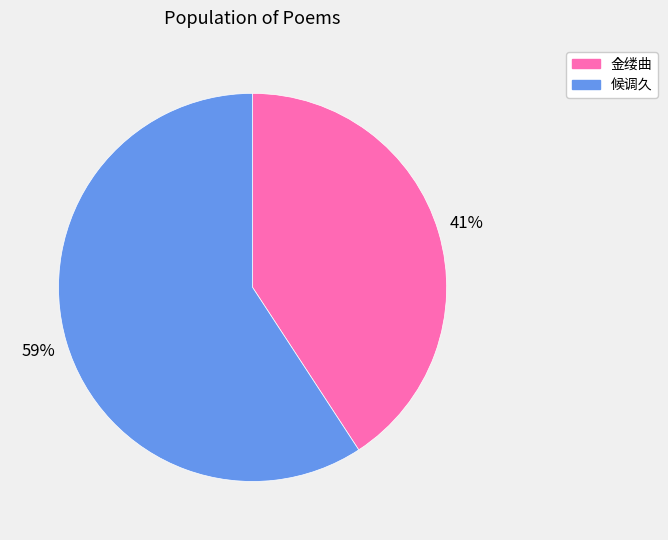

Does any single category account for the majority?

Yes